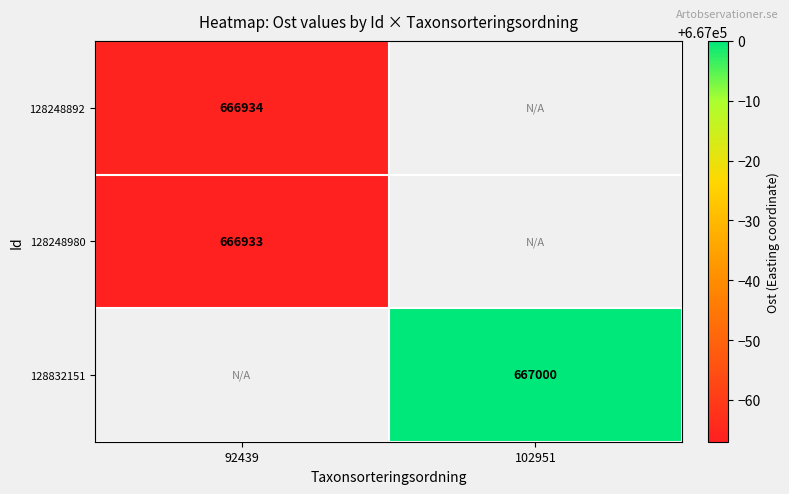

Is the value of 128248892 at 92439 greater than the value of 128832151 at 102951?

No